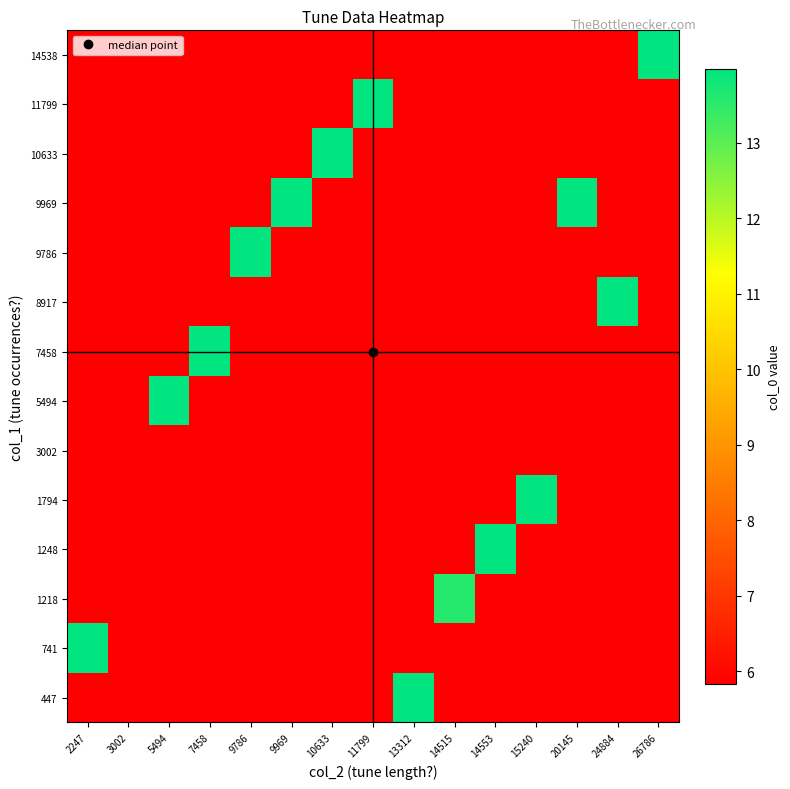

What is the total value across all series at 15240?

89.7